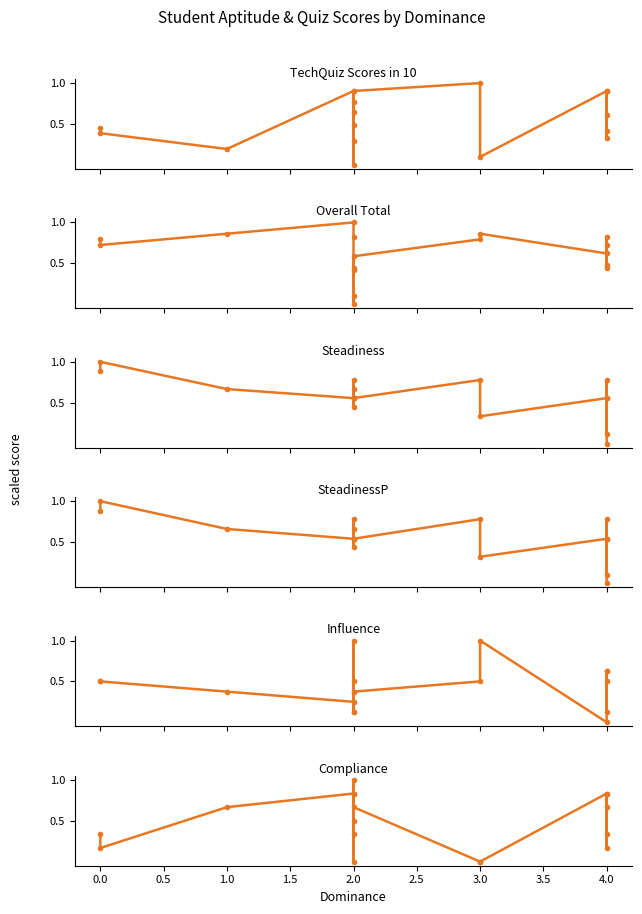

At how many categories does at least one series exceed 0?

17